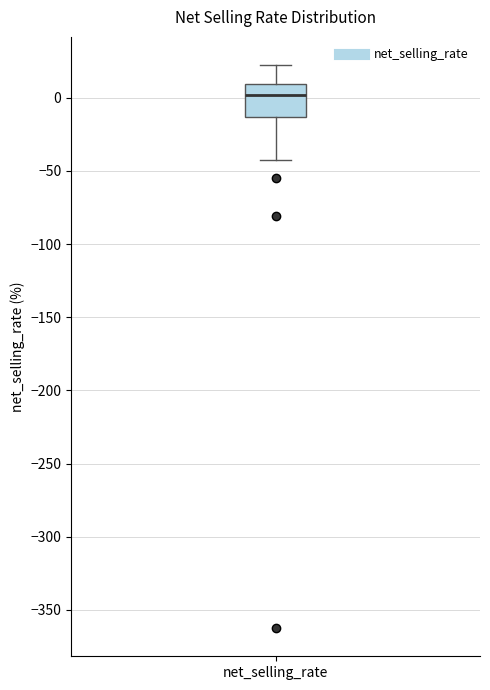

Where does the lower whisker of the box for net_selling_rate end on the y-axis? The values are not printed on the chart, so give them approximately, as read against the axis.

-40